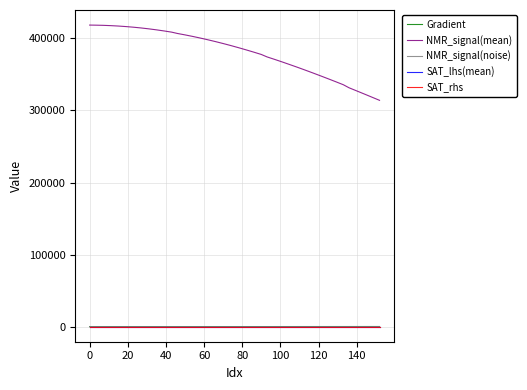

Which series has the widest spread of values?

NMR_signal(mean)